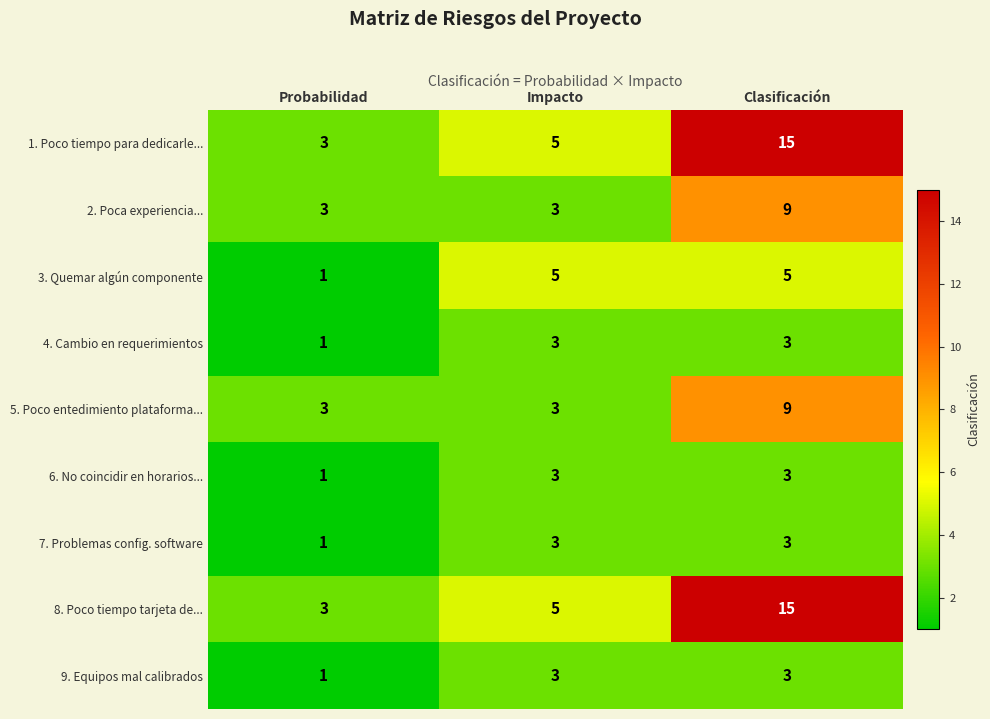

How many categories are shown in the chart?

3